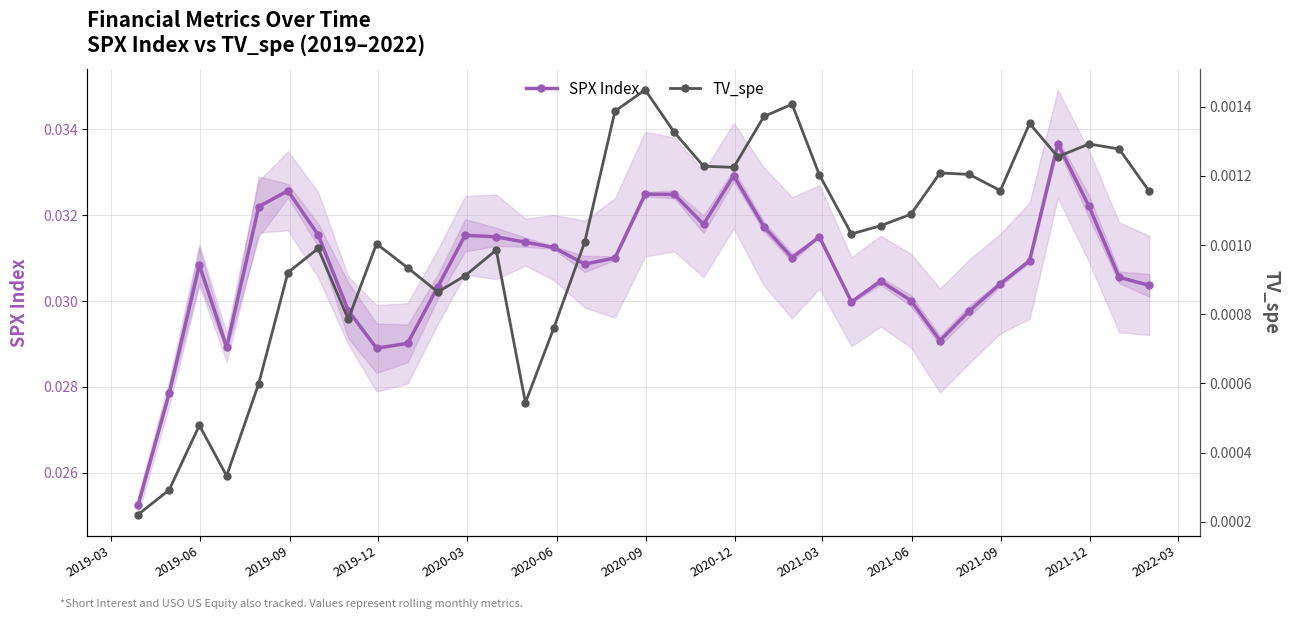

In TV_spe, how many points are lower than both neighbors (excluding endpoints)?

8